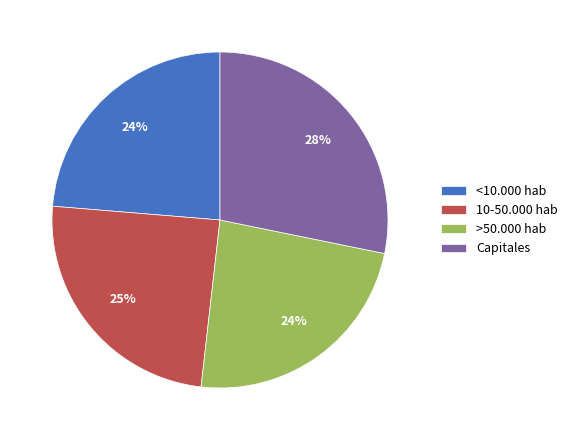

To the nearest percent, what is the average slice percentage?

25%